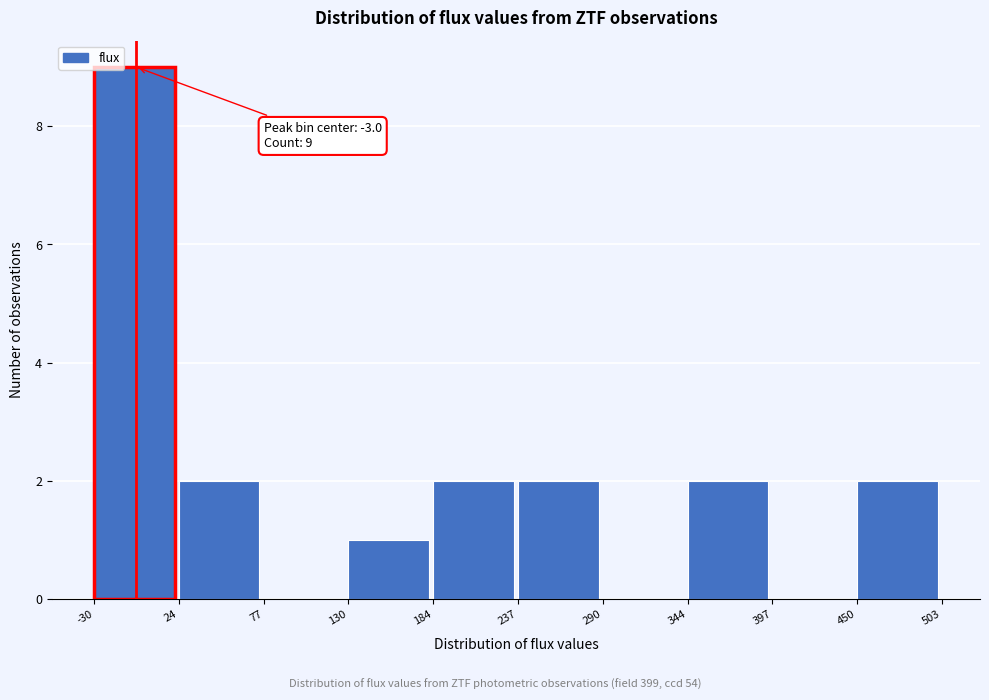

Which range on the x-axis has the tallest bar?

-30 to 24